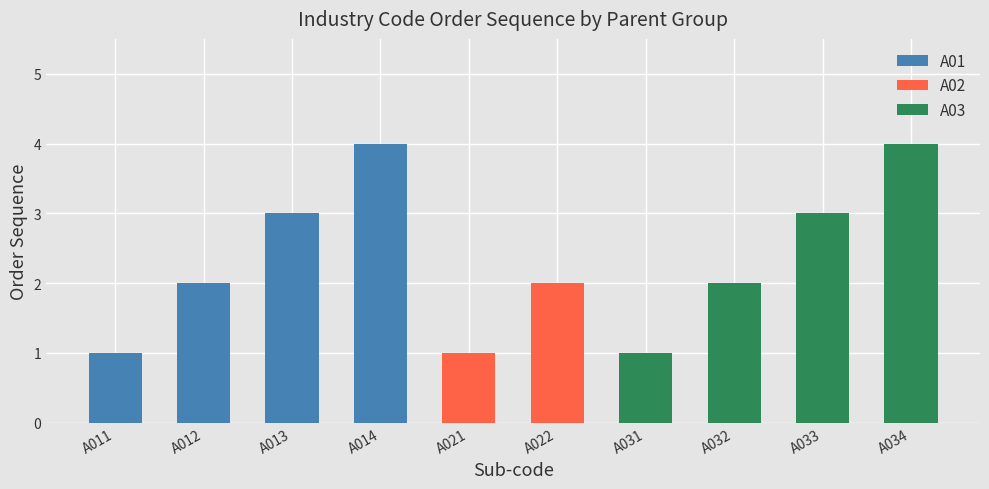

What is the sum of all A03 values?

10